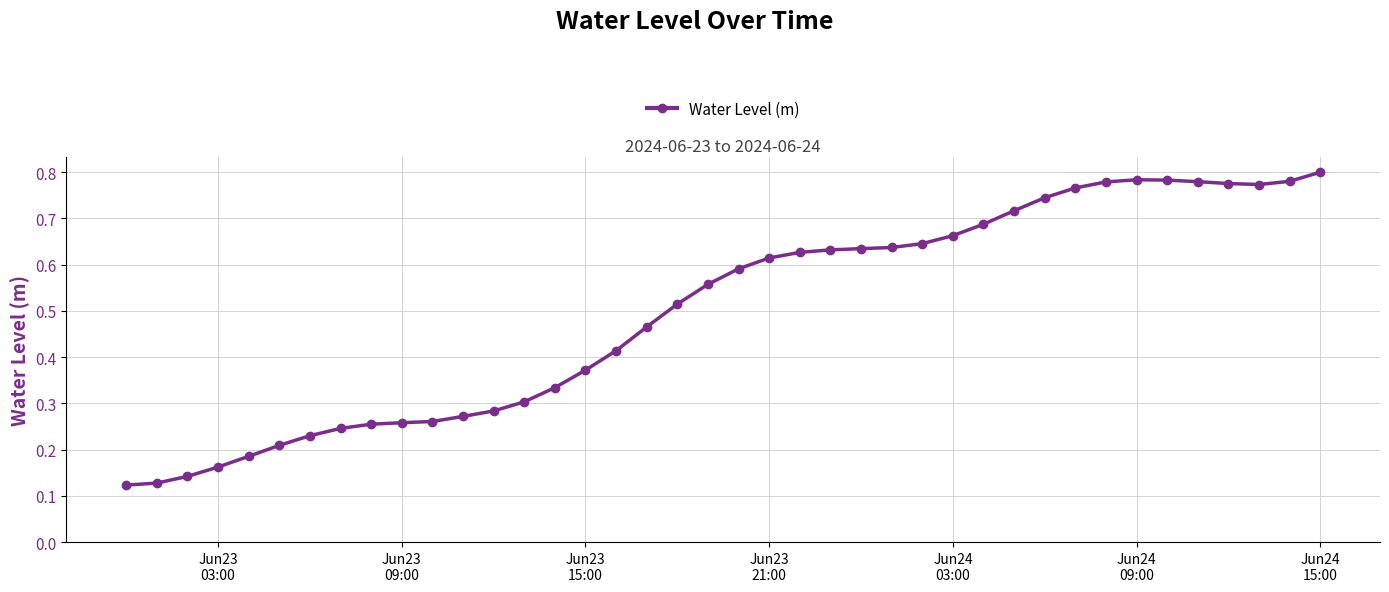

How many categories are shown in the chart?

40